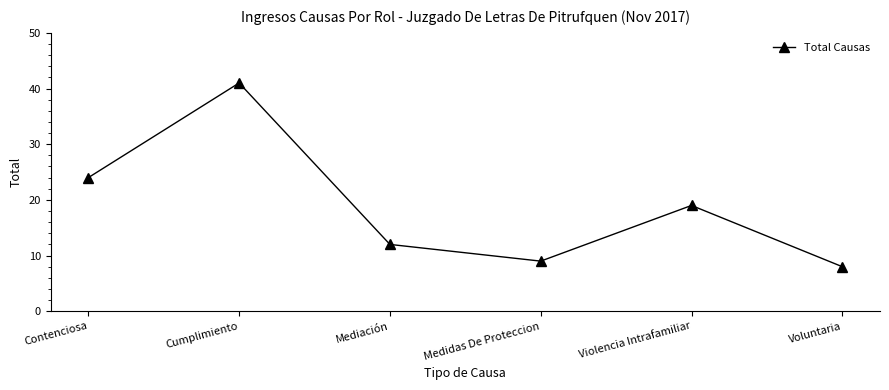

What position from the right is Cumplimiento?

5